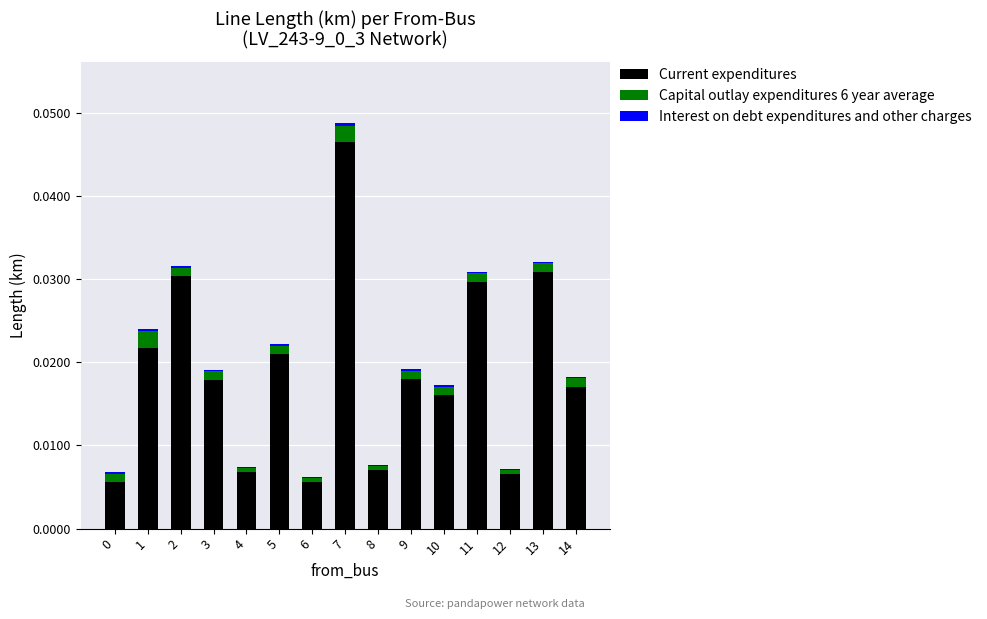

Which category has the highest value in the Current expenditures series?

7